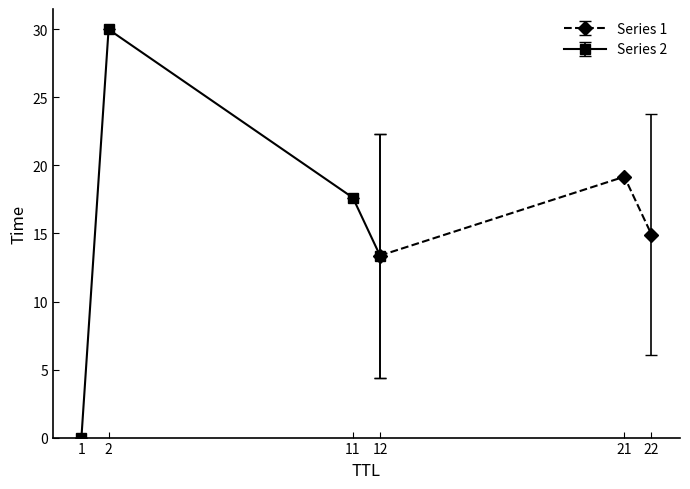

True or false: Series 1 has a value of 14.9 at 22.

True